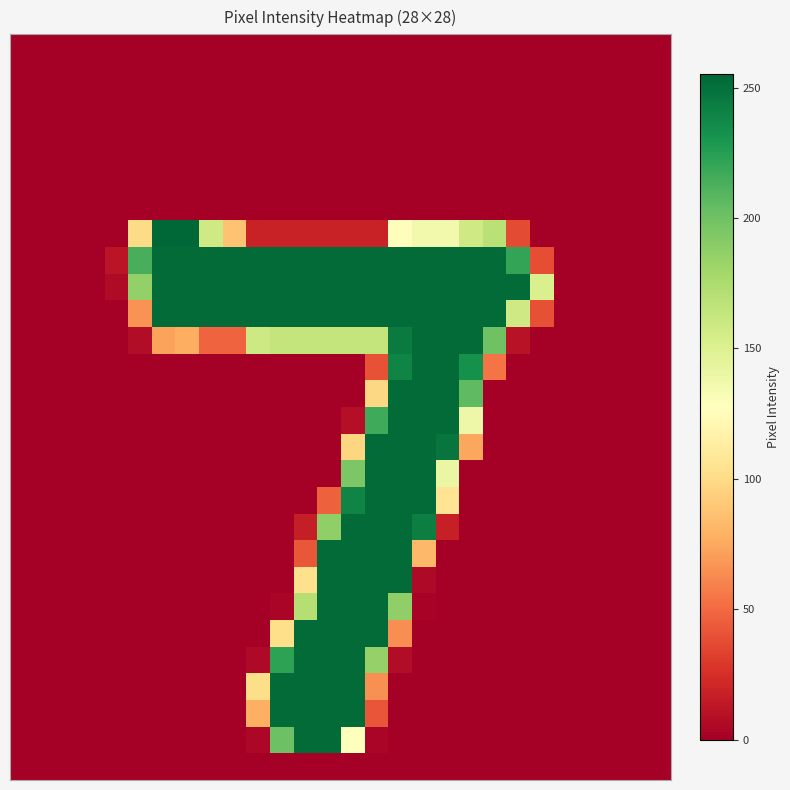

Count the number of data series in this chart.

28